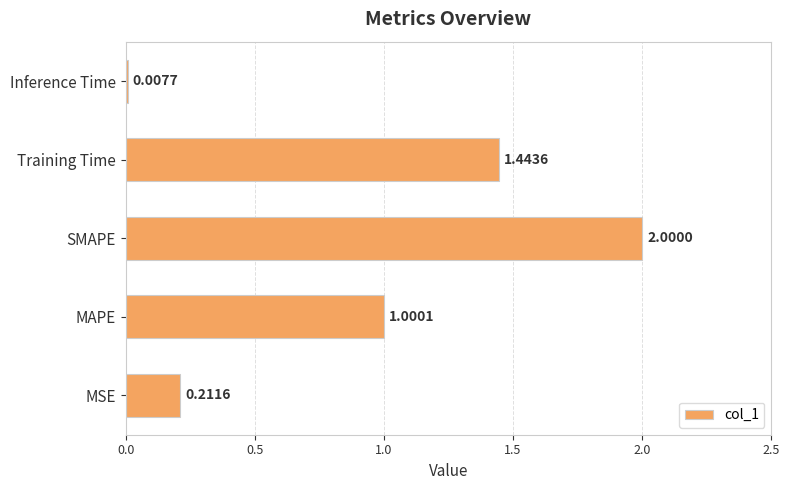

List the labels in order of value, largest first.

SMAPE, Training Time, MAPE, MSE, Inference Time